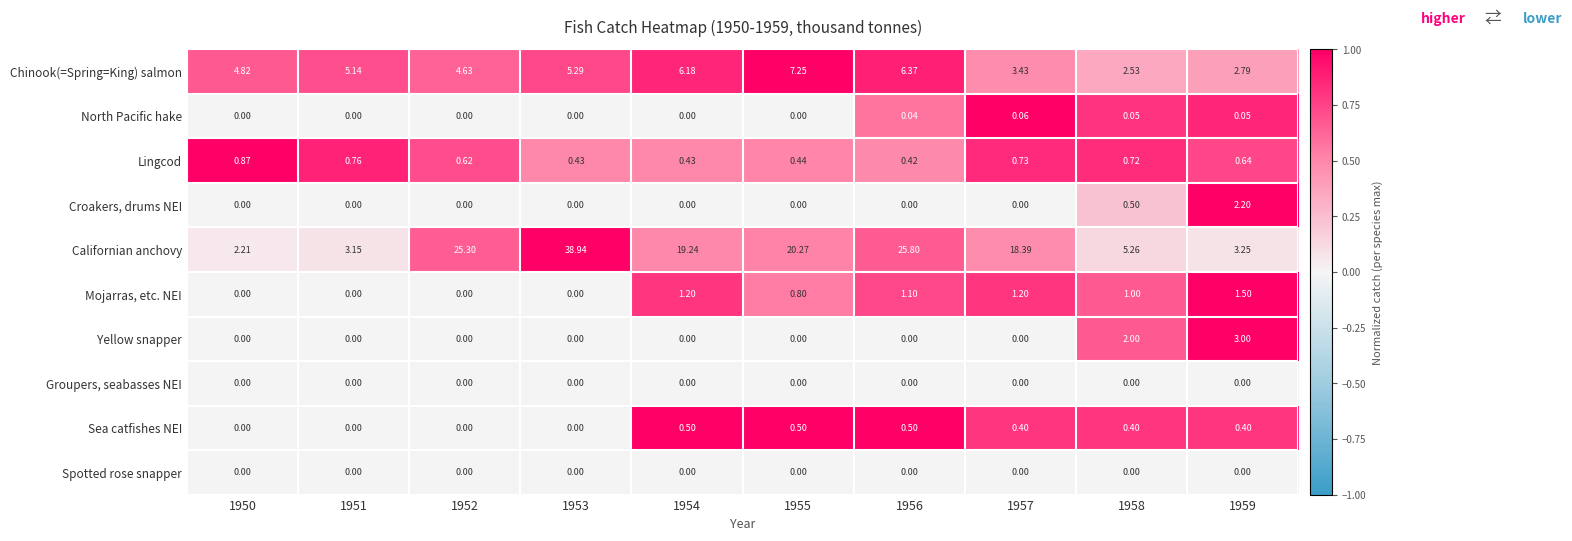

Is the value of Californian anchovy at 1950 greater than the value of Mojarras, etc. NEI at 1953?

Yes